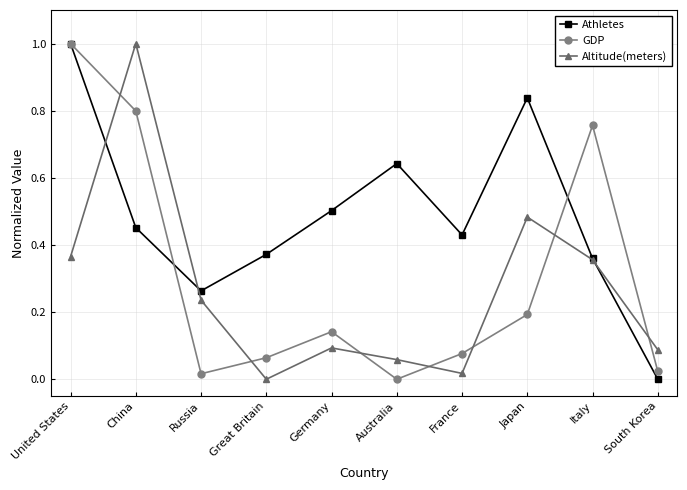

True or false: GDP has more than 1 points higher than both neighbors.

True